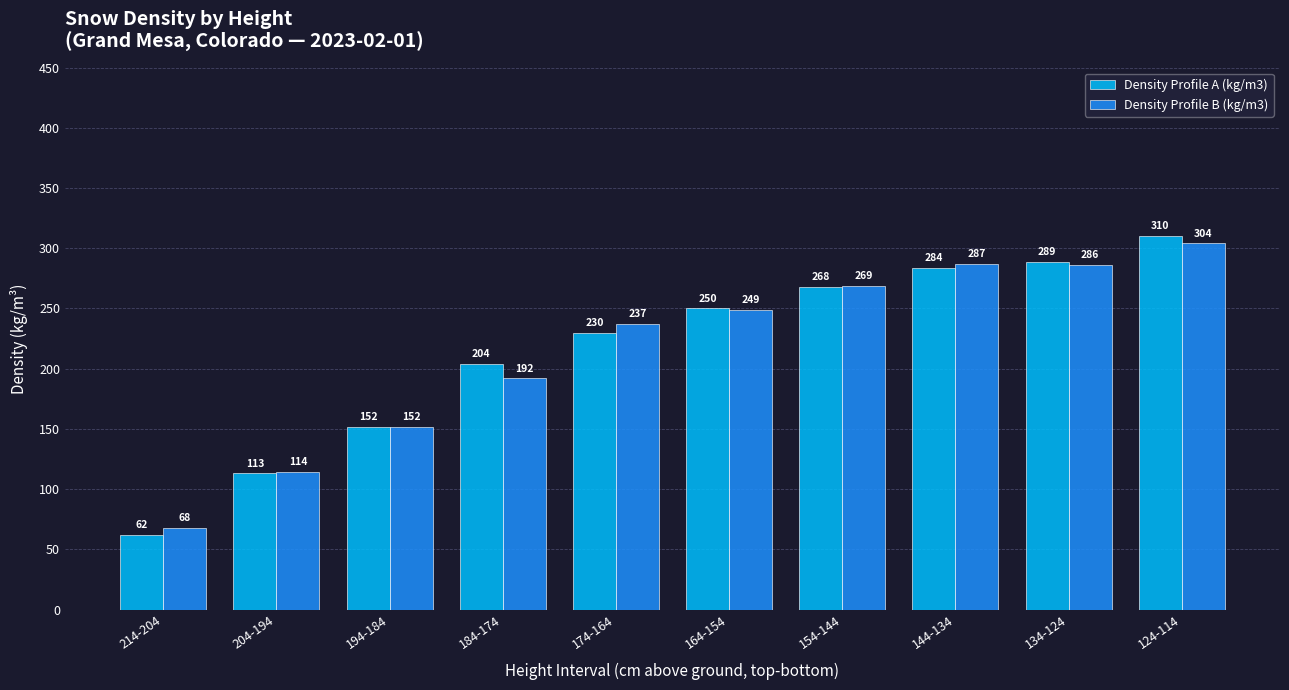

Which label corresponds to the largest value in the chart?

124-114